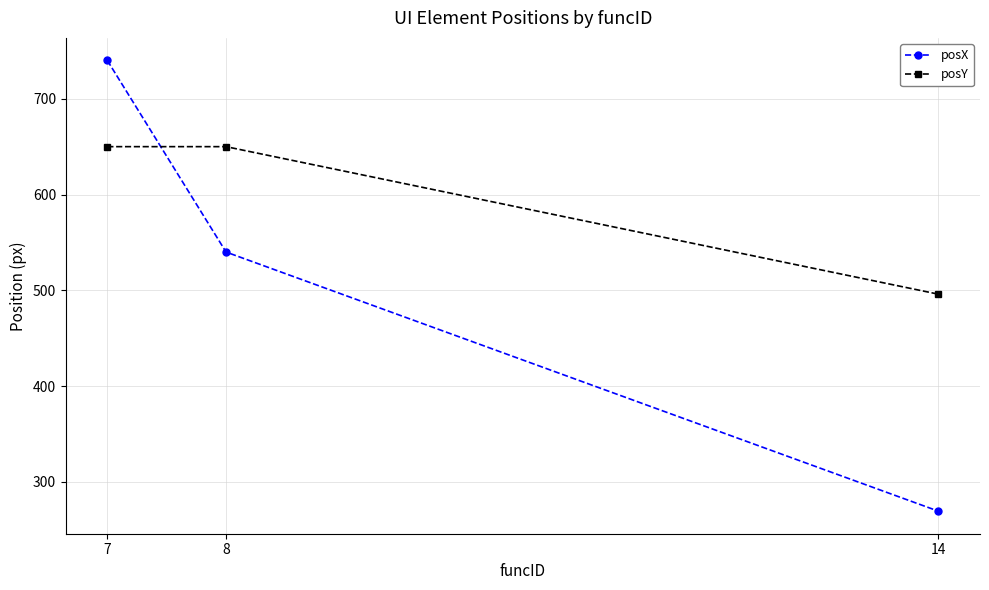

Which series has the largest total across all categories?

posY